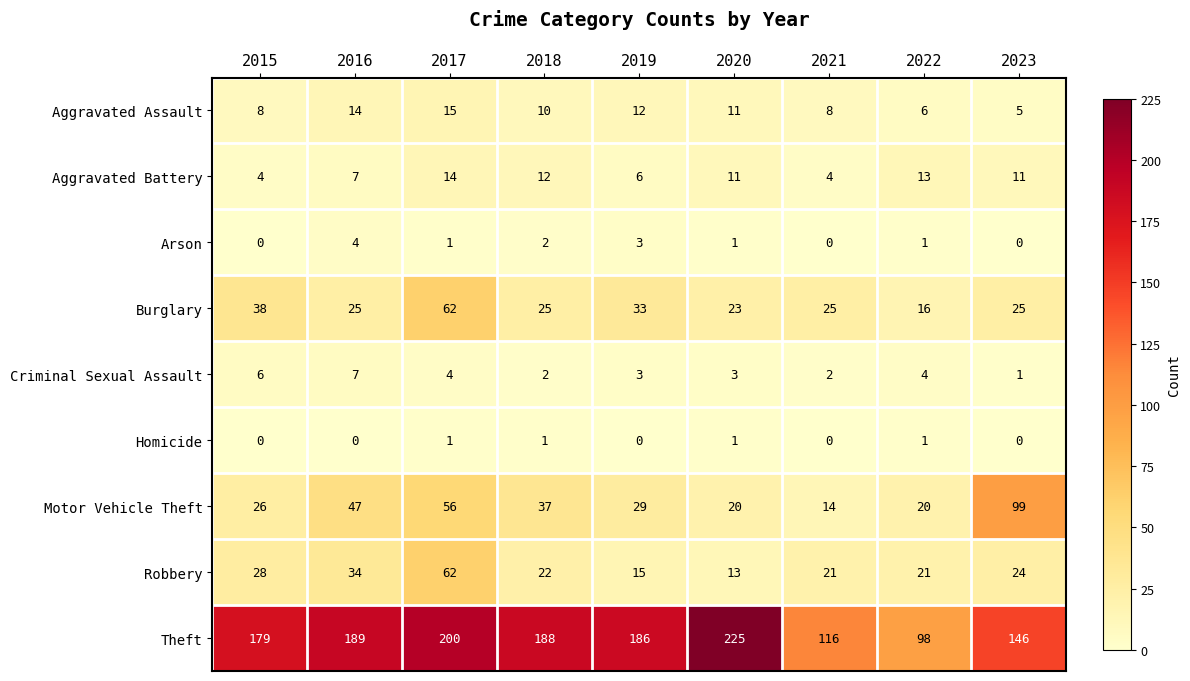

The Robbery series shows 13 at 2020. True or false?

True